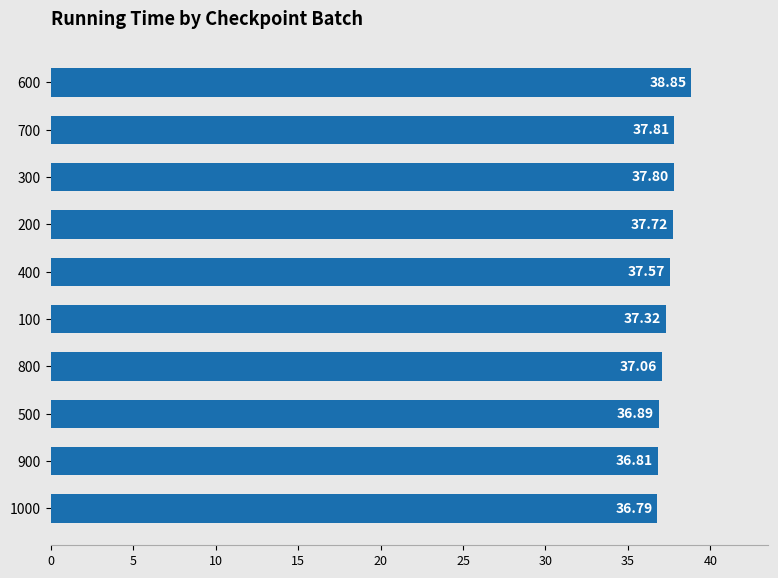

Between 300 and 200, which is larger?

300